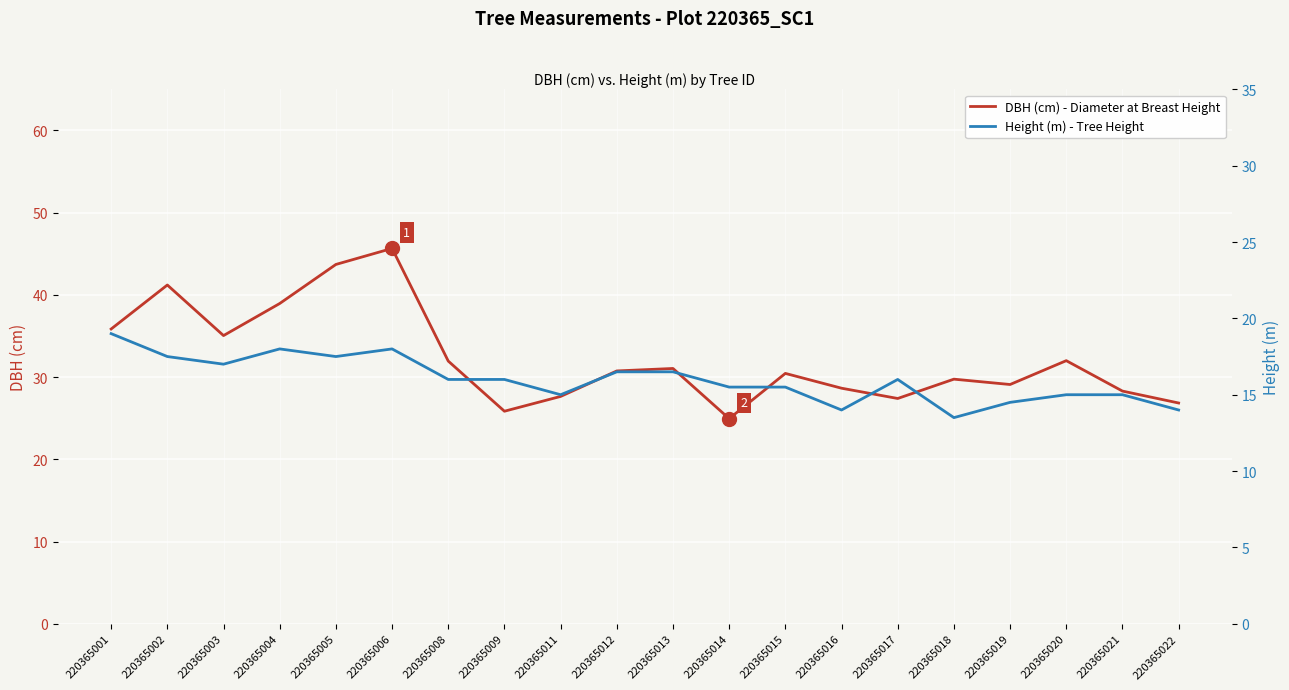

Which has a higher value, 220365020 or 220365009?

220365020